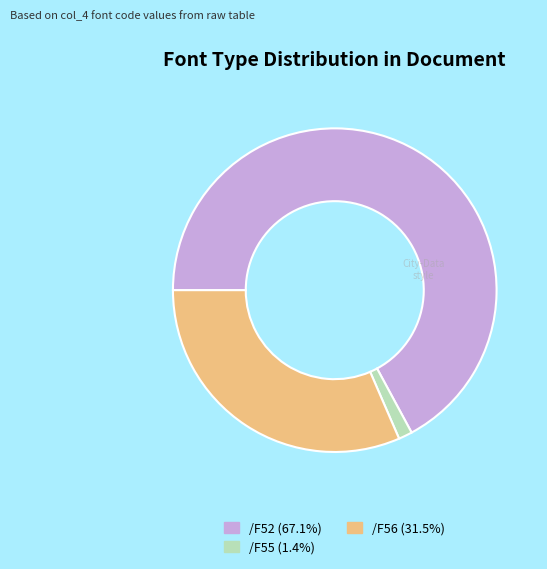

Does /F52 represent more than half of the total?

Yes